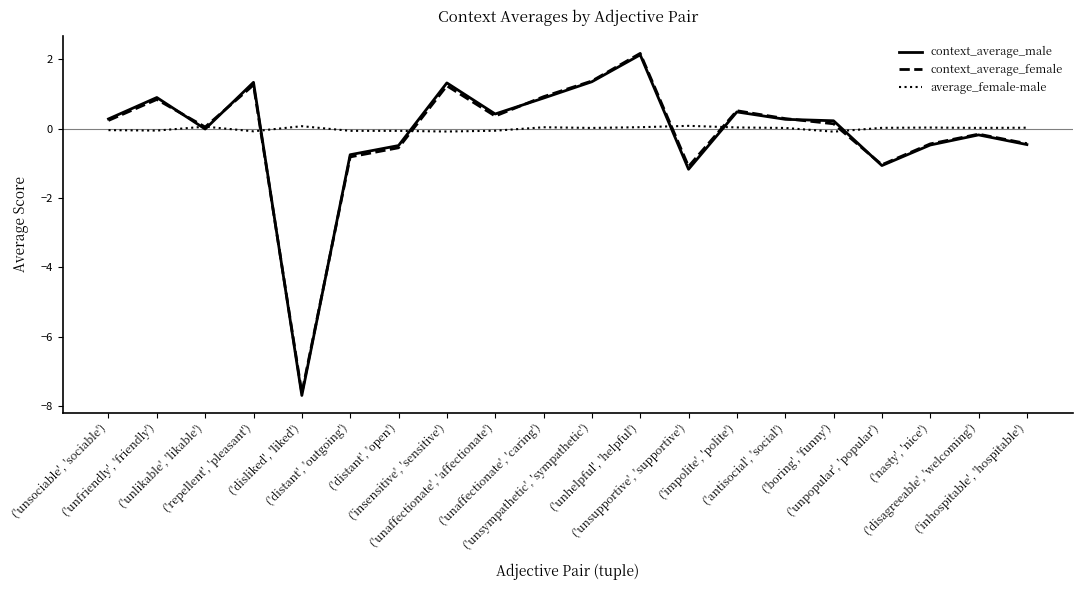

The average_female-male series shows 0.0 at ('unhelpful', 'helpful'). True or false?

True